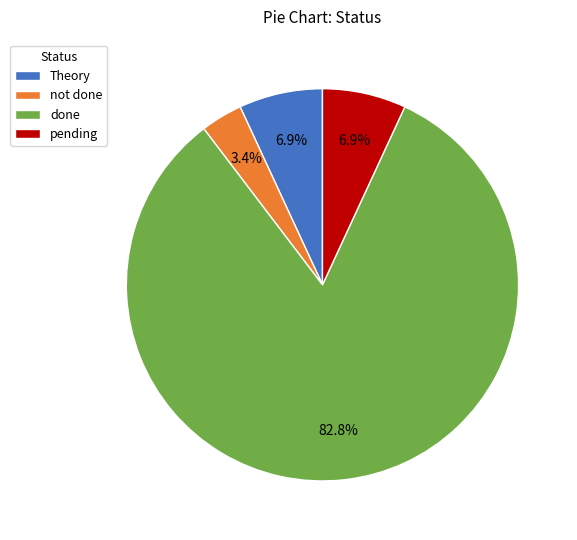

What portion of the pie excludes Theory?

93.1%